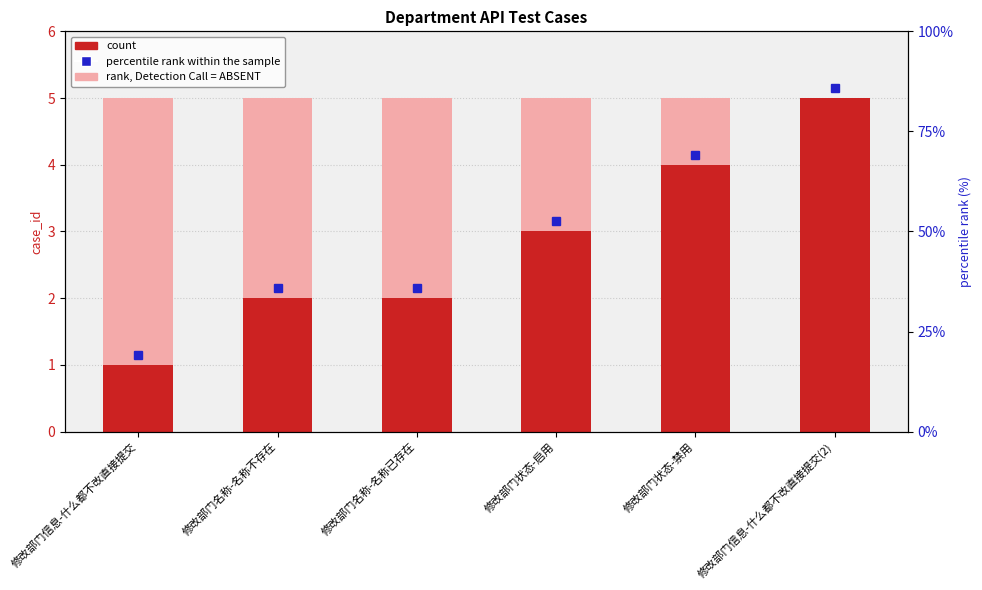

Which series has the largest range (max minus min)?

count